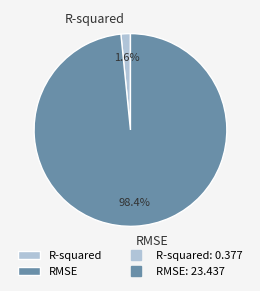

Count the number of slices in the pie.

2